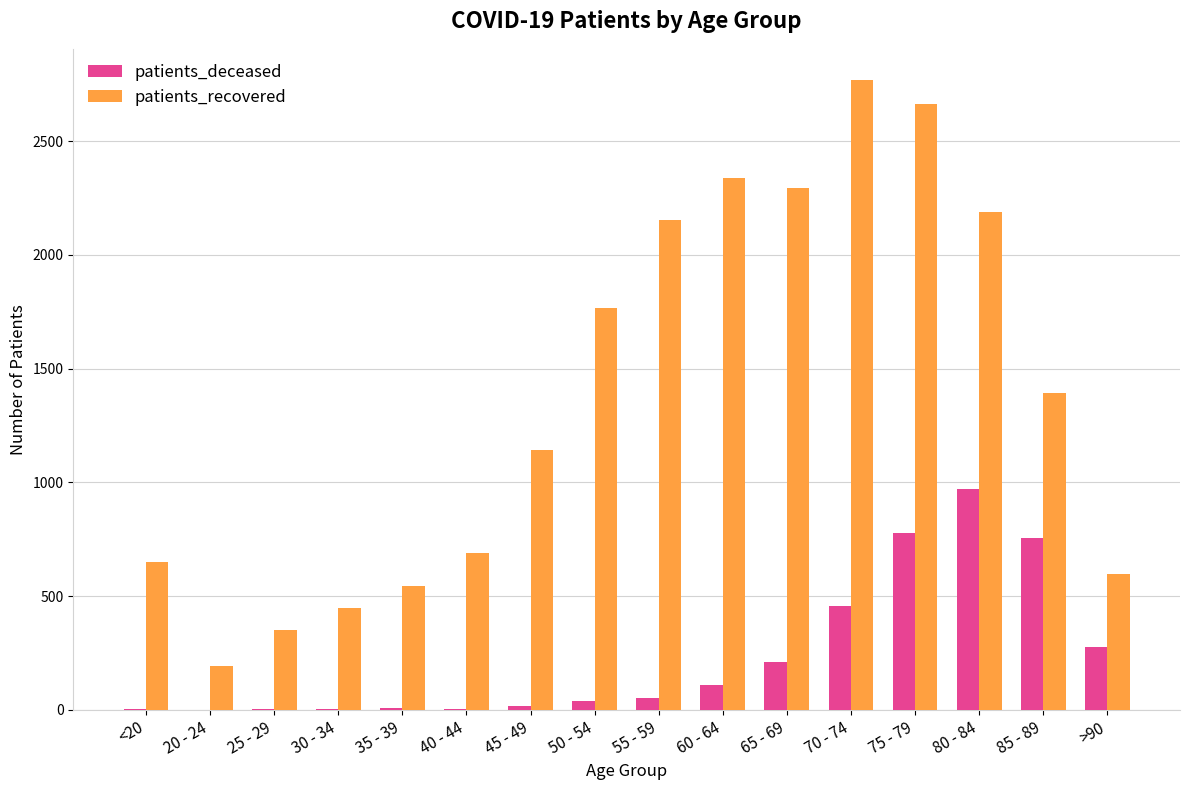

How many groups of bars are there?

16